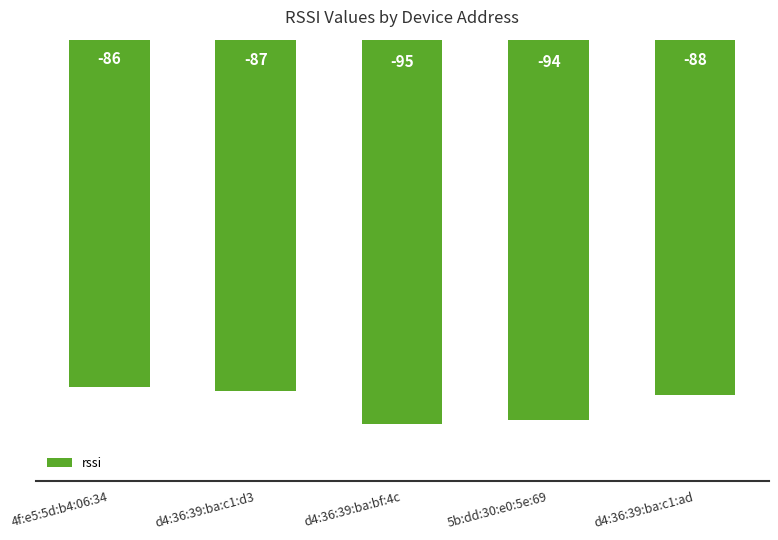

What is the label of the 4th bar from the right?

d4:36:39:ba:c1:d3